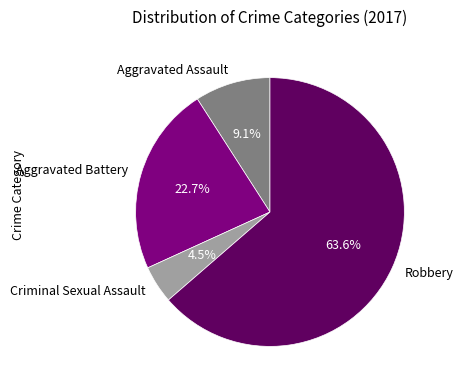

Which slice is the smallest?

Criminal Sexual Assault